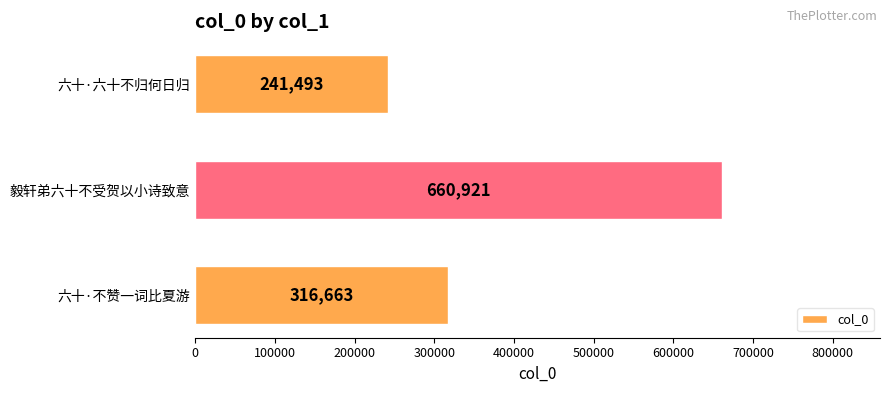

Reading top to bottom, extract all data points from this chart.

241493	660921	316663